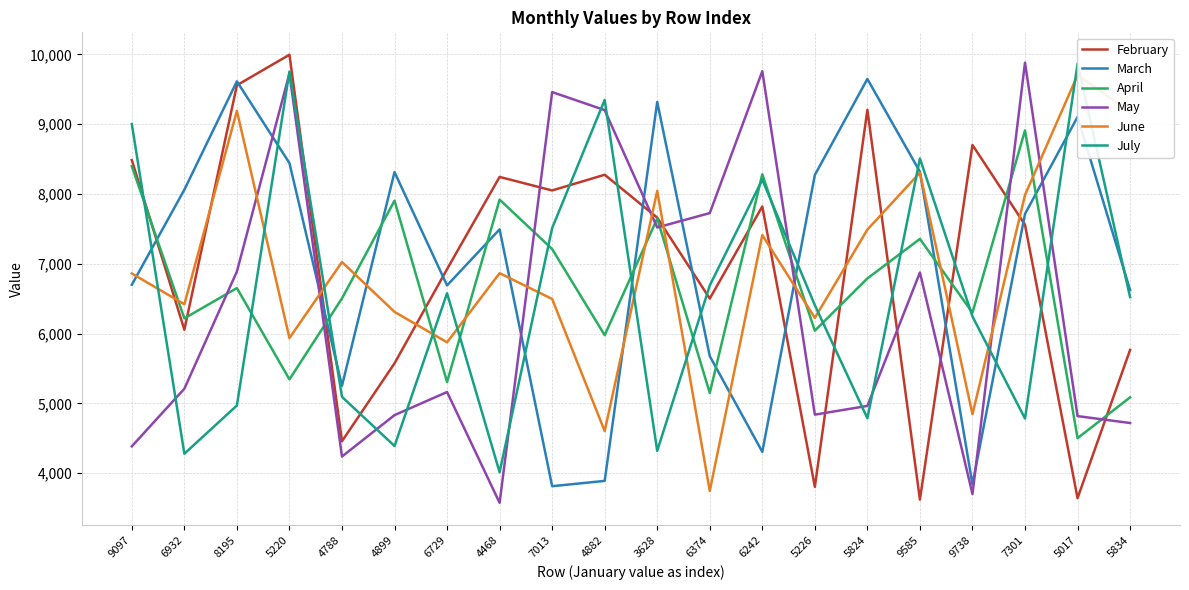

Which series has the largest range (max minus min)?

February